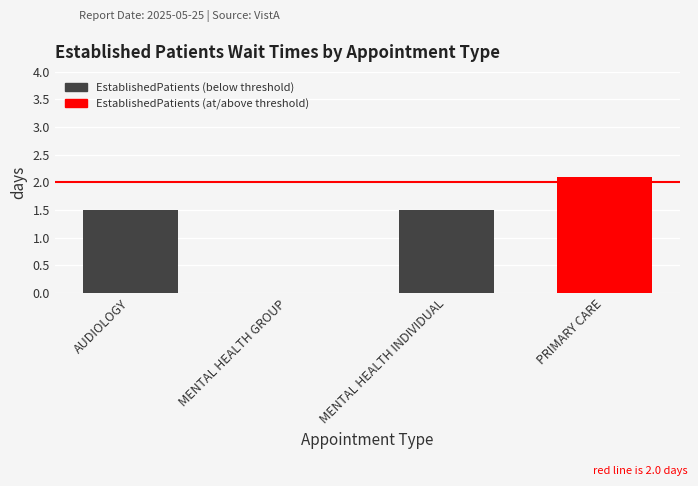

The value at AUDIOLOGY is 1.5. True or false?

True